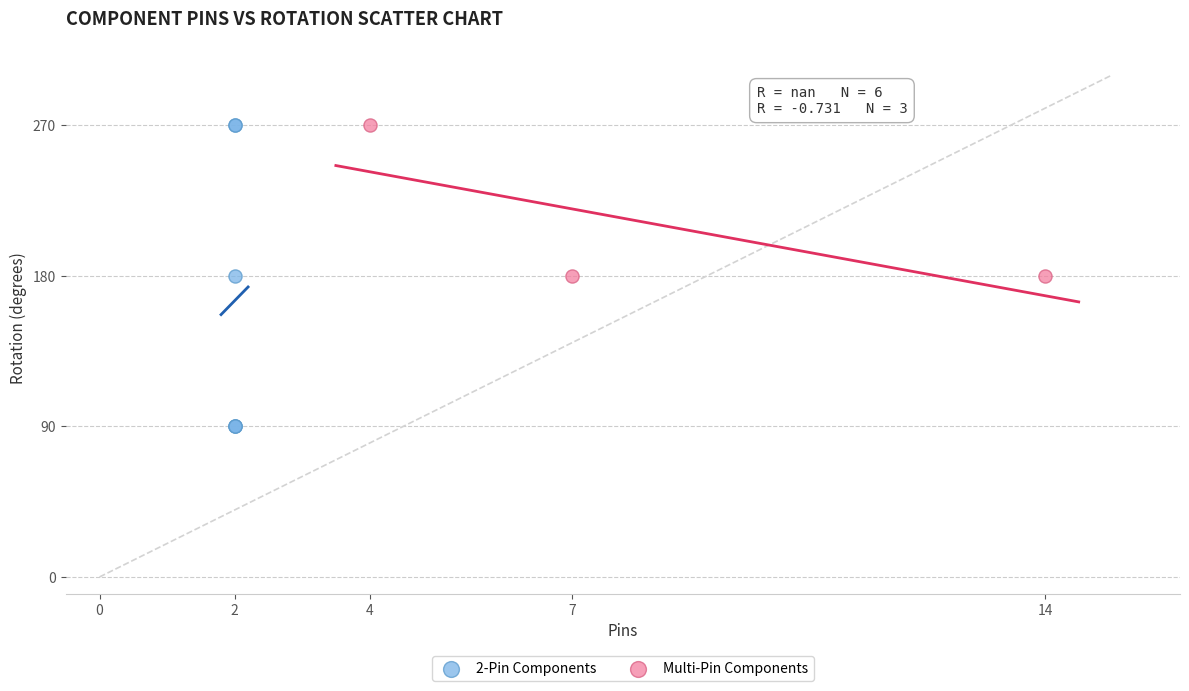

Which series reaches the minimum Y coordinate?

2-Pin Components